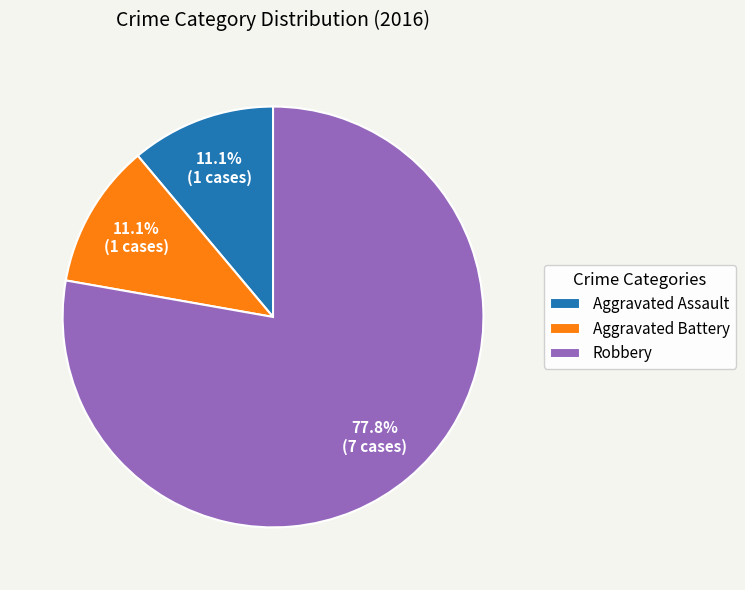

To the nearest percent, what is the combined percentage of Aggravated Battery and Aggravated Assault?

22%